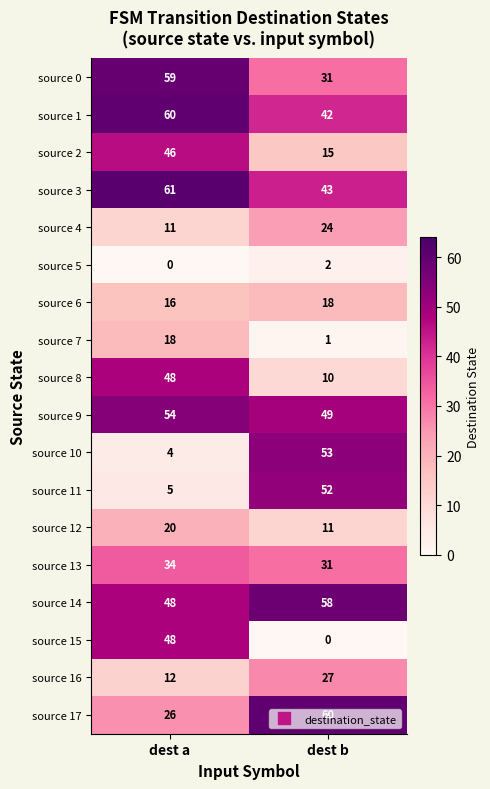

What is the sum of the source 6 values at dest a and dest b?

34